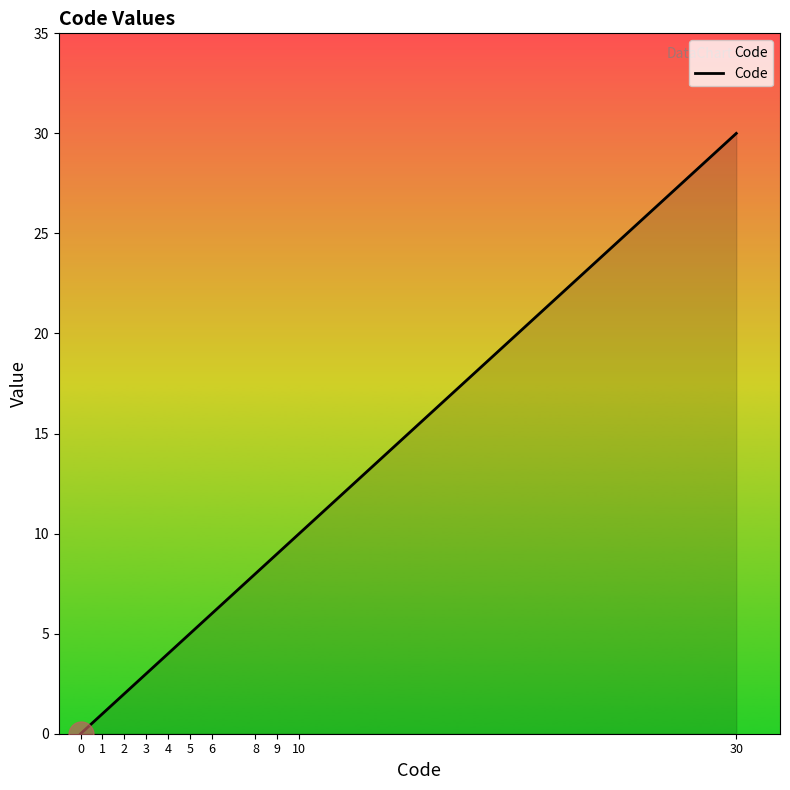

Approximately how many times larger is the value at 10 compared to 2?

5.0